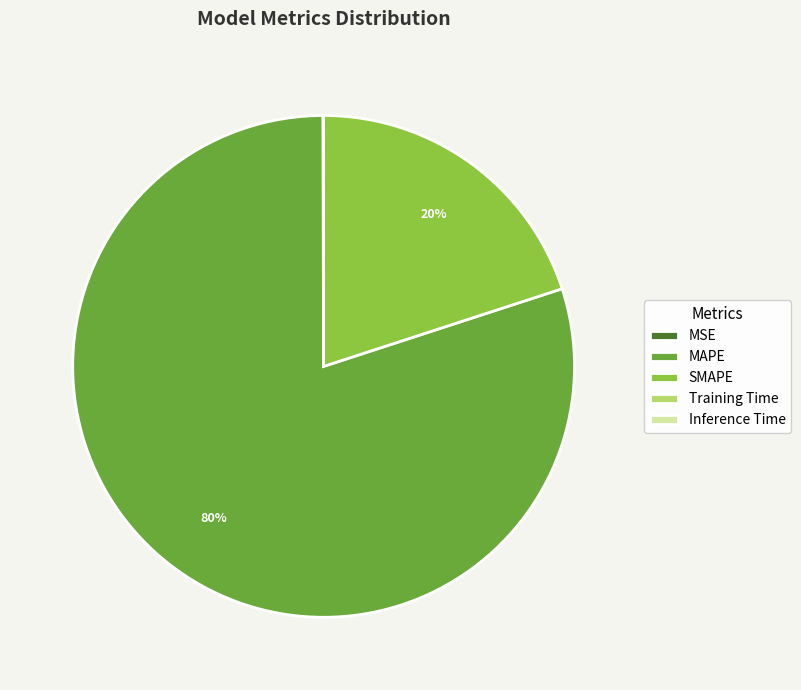

What is the largest slice in the pie chart?

MAPE